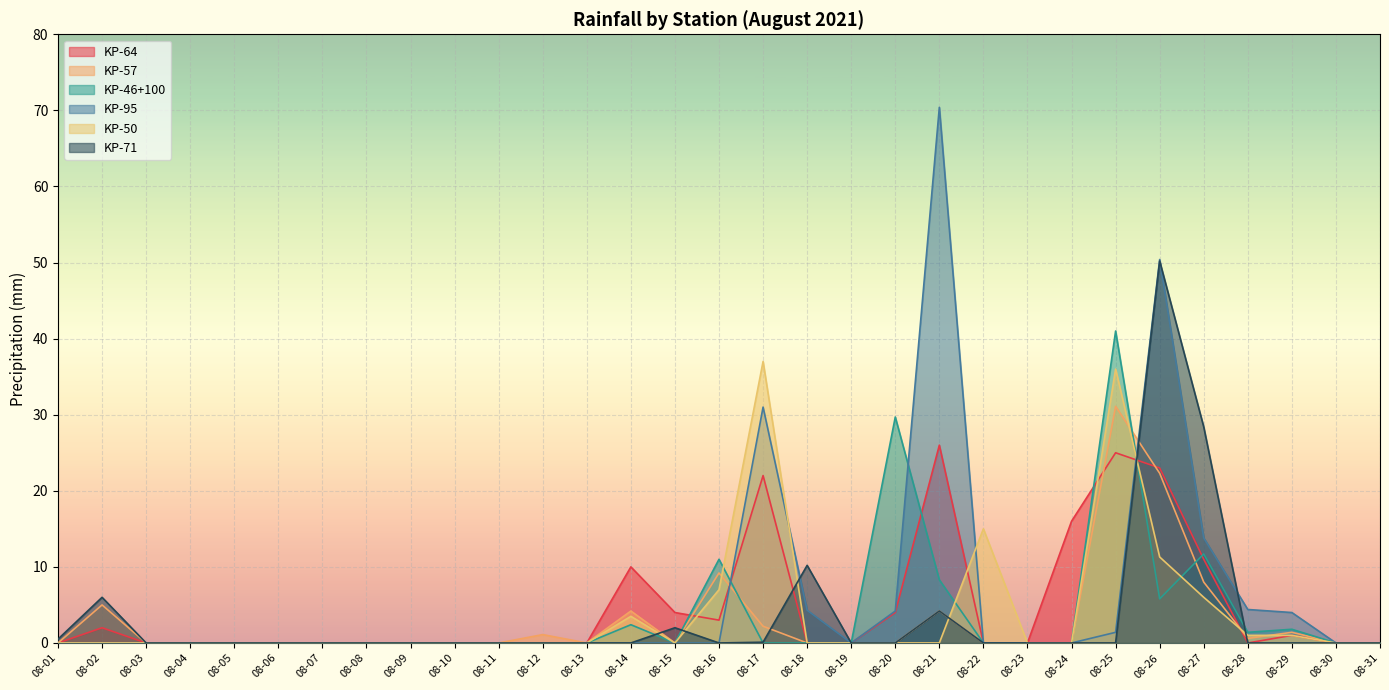

Reading left to right, list all the values displayed in this chart.

KP-64: 08-01=0.0	08-02=2.0	08-03=0.0	08-04=0.0	08-05=0.0	08-06=0.0	08-07=0.0	08-08=0.0	08-09=0.0	08-10=0.0	08-11=0.0	08-12=0.0	08-13=0.0	08-14=10.0	08-15=4.0	08-16=3.0	08-17=22.0	08-18=0.0	08-19=0.0	08-20=4.0	08-21=26.0	08-22=0.0	08-23=0.0	08-24=16.0	08-25=25.0	08-26=23.0	08-27=11.0	08-28=0.0	08-29=1.0	08-30=0.0	08-31=0.0
KP-57: 08-01=0.0	08-02=5.0	08-03=0.0	08-04=0.0	08-05=0.0	08-06=0.0	08-07=0.0	08-08=0.0	08-09=0.0	08-10=0.0	08-11=0.0	08-12=1.1	08-13=0.0	08-14=4.2	08-15=0.0	08-16=9.2	08-17=2.2	08-18=0.0	08-19=0.0	08-20=0.0	08-21=4.2	08-22=0.0	08-23=0.0	08-24=0.0	08-25=31.1	08-26=22.3	08-27=8.0	08-28=0.6	08-29=1.4	08-30=0.0	08-31=0.0
KP-46+100: 08-01=0.0	08-02=0.0	08-03=0.0	08-04=0.0	08-05=0.0	08-06=0.0	08-07=0.0	08-08=0.0	08-09=0.0	08-10=0.0	08-11=0.0	08-12=0.0	08-13=0.0	08-14=2.4	08-15=0.0	08-16=11.0	08-17=0.0	08-18=0.0	08-19=0.0	08-20=29.7	08-21=8.3	08-22=0.0	08-23=0.0	08-24=0.0	08-25=41.0	08-26=5.8	08-27=11.7	08-28=1.4	08-29=1.8	08-30=0.0	08-31=0.0
KP-95: 08-01=0.0	08-02=0.0	08-03=0.0	08-04=0.0	08-05=0.0	08-06=0.0	08-07=0.0	08-08=0.0	08-09=0.0	08-10=0.0	08-11=0.0	08-12=0.0	08-13=0.0	08-14=0.0	08-15=0.0	08-16=0.0	08-17=31.0	08-18=4.3	08-19=0.0	08-20=4.2	08-21=70.4	08-22=0.0	08-23=0.0	08-24=0.0	08-25=1.4	08-26=50.4	08-27=13.8	08-28=4.4	08-29=4.0	08-30=0.0	08-31=0.0
KP-50: 08-01=0.0	08-02=0.0	08-03=0.0	08-04=0.0	08-05=0.0	08-06=0.0	08-07=0.0	08-08=0.0	08-09=0.0	08-10=0.0	08-11=0.0	08-12=0.0	08-13=0.0	08-14=3.5	08-15=0.0	08-16=7.0	08-17=37.0	08-18=0.0	08-19=0.0	08-20=0.0	08-21=0.0	08-22=15.0	08-23=0.0	08-24=0.0	08-25=36.0	08-26=11.3	08-27=6.0	08-28=1.0	08-29=1.0	08-30=0.0	08-31=0.0
KP-71: 08-01=0.5	08-02=6.0	08-03=0.0	08-04=0.0	08-05=0.0	08-06=0.0	08-07=0.0	08-08=0.0	08-09=0.0	08-10=0.0	08-11=0.0	08-12=0.0	08-13=0.0	08-14=0.0	08-15=2.0	08-16=0.0	08-17=0.1	08-18=10.2	08-19=0.0	08-20=0.0	08-21=4.2	08-22=0.0	08-23=0.0	08-24=0.0	08-25=0.0	08-26=50.2	08-27=28.4	08-28=0.0	08-29=0.0	08-30=0.0	08-31=0.0